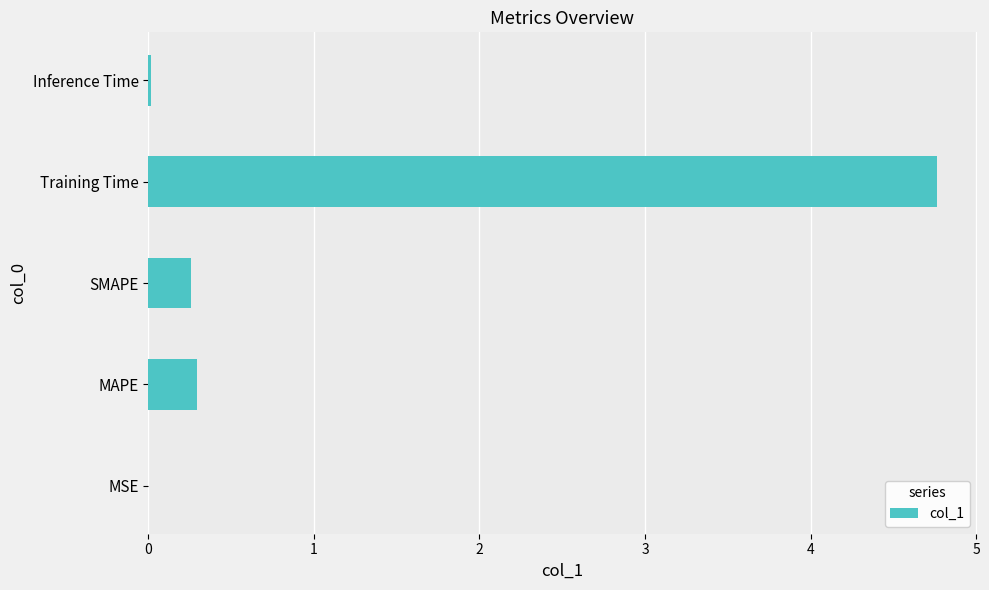

What value does the data have at Training Time?

4.8